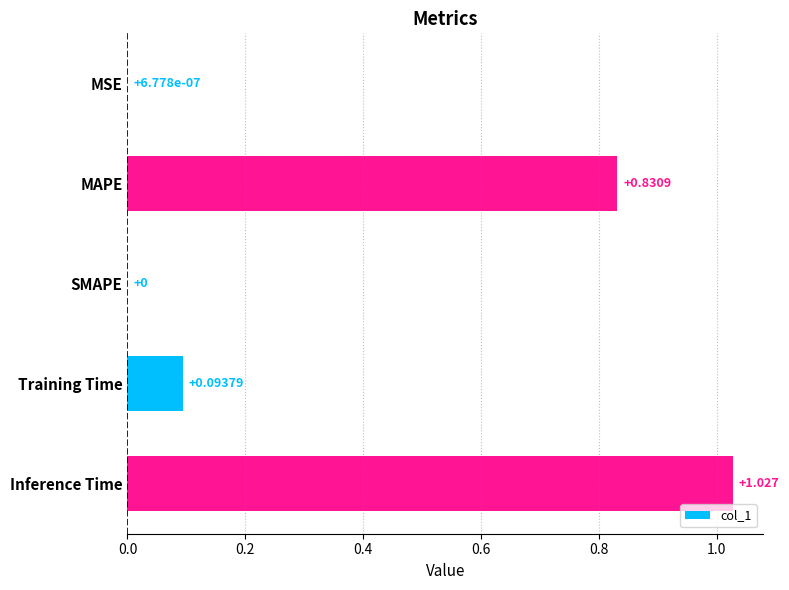

Between MSE and Inference Time, which is larger?

Inference Time